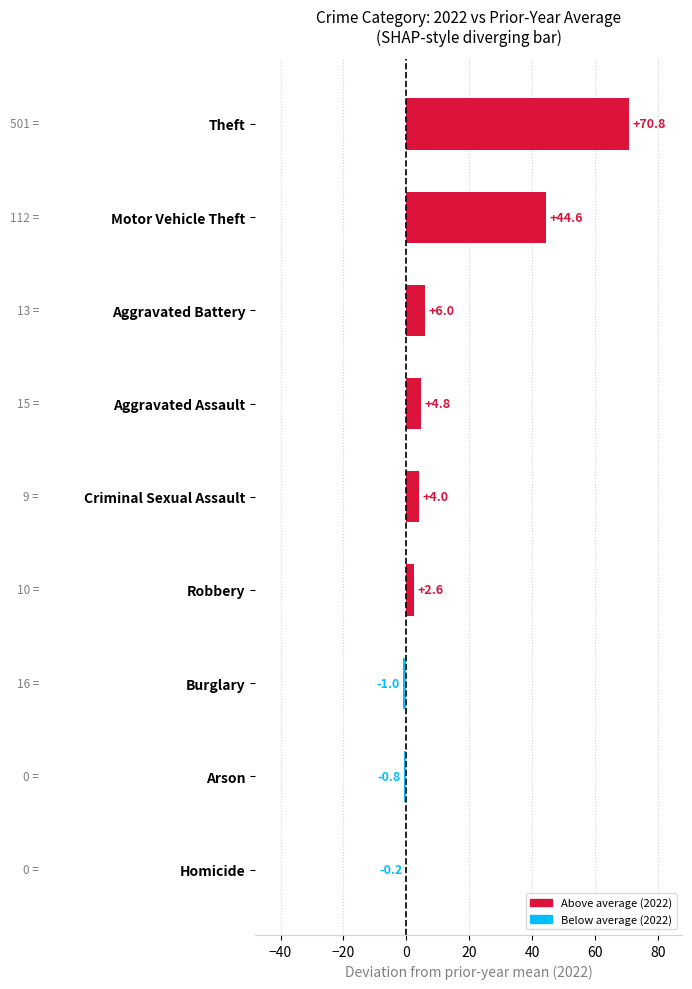

Which category has the highest value across all series?

Theft